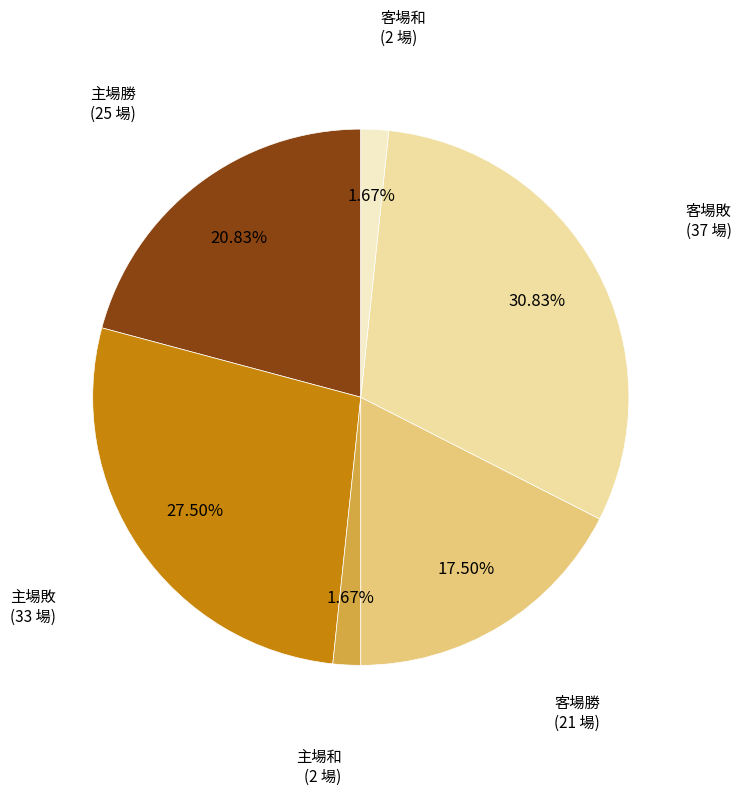

What is the total percentage of 客場敗 and 主場和?

32.5%